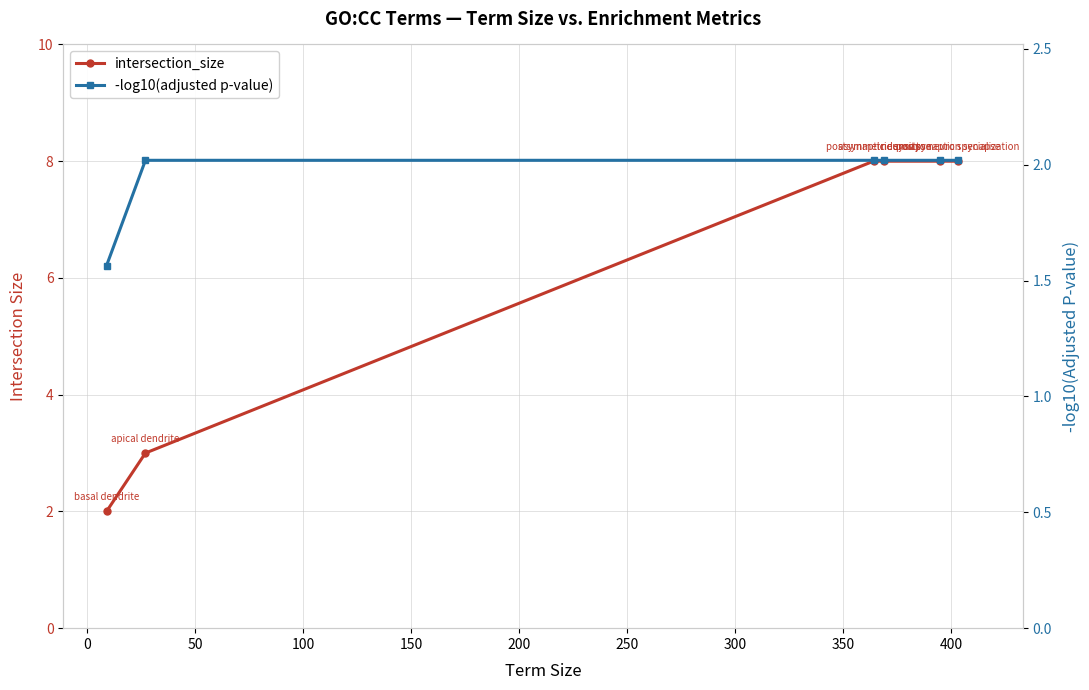

Which series has the largest total across all categories?

intersection_size